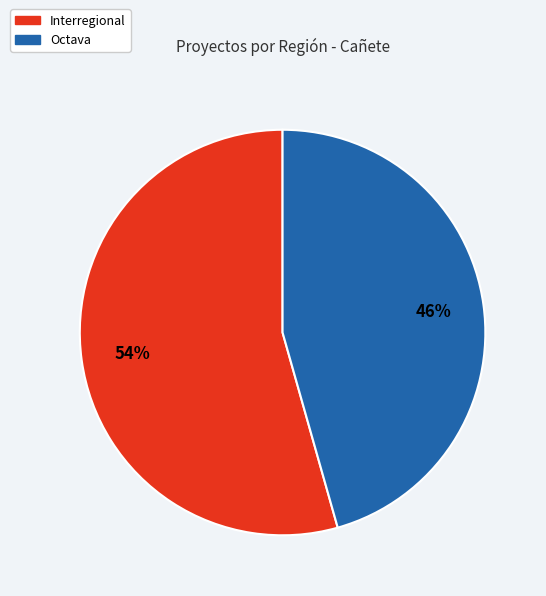

Between Octava and Interregional, which is larger?

Interregional